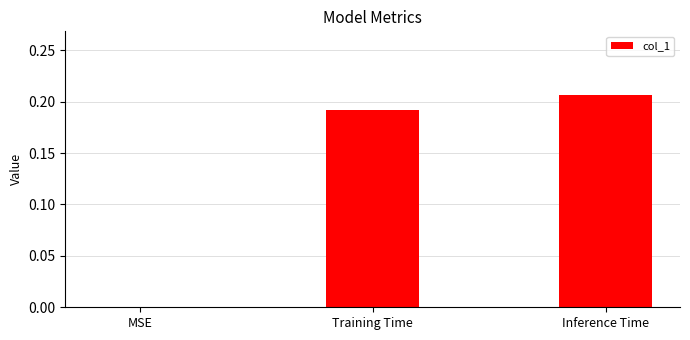

True or false: the data shows -0.1 at MSE.

False